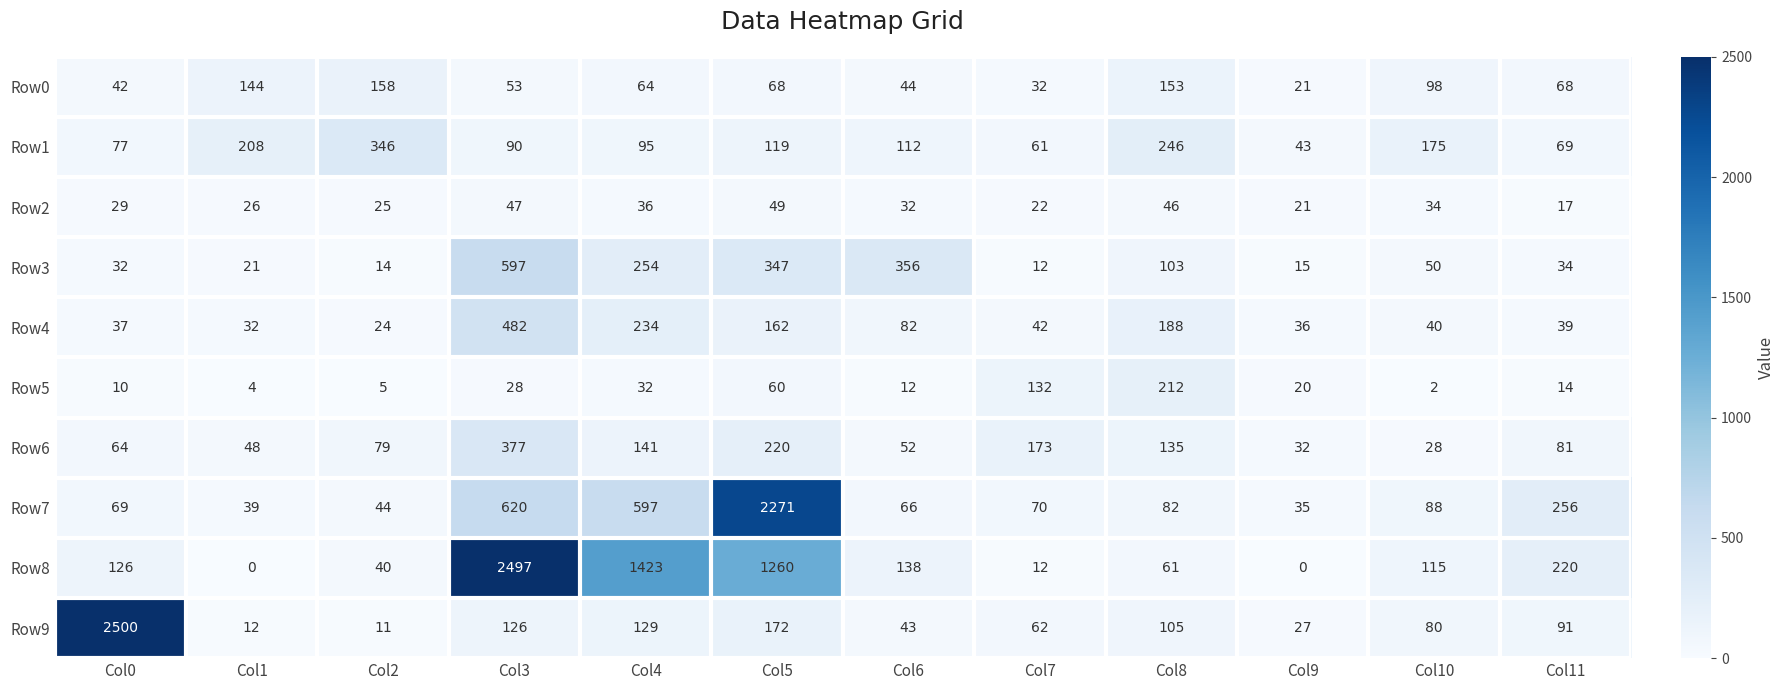

Which series changed the most between Col9 and Col11?

Row7